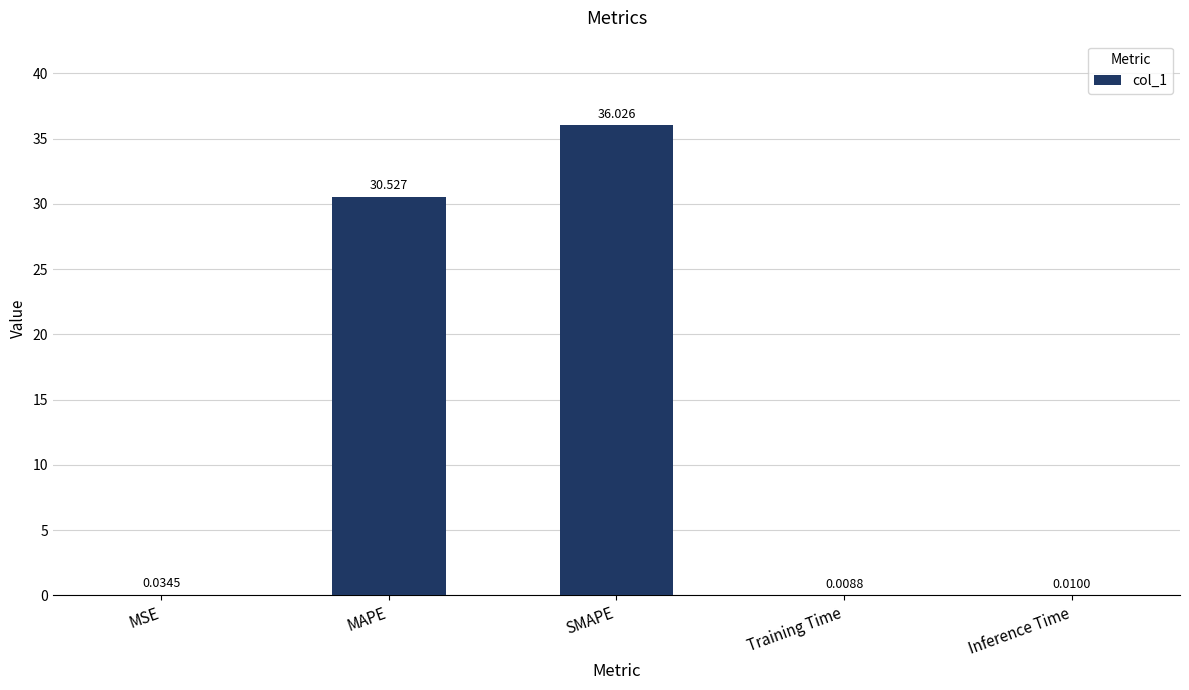

Which has a higher value, MSE or MAPE?

MAPE